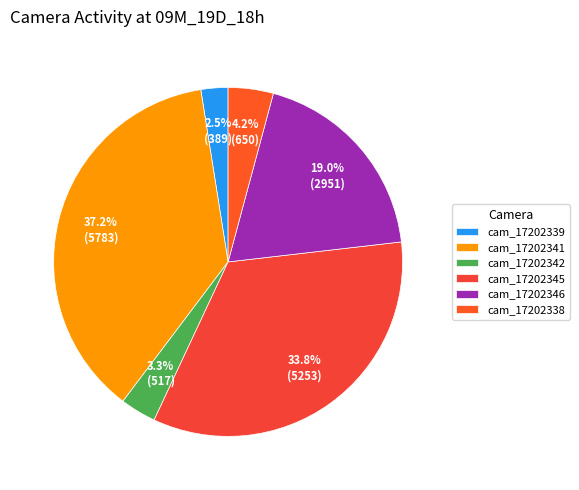

What percentage is NOT represented by cam_17202341?

62.8%